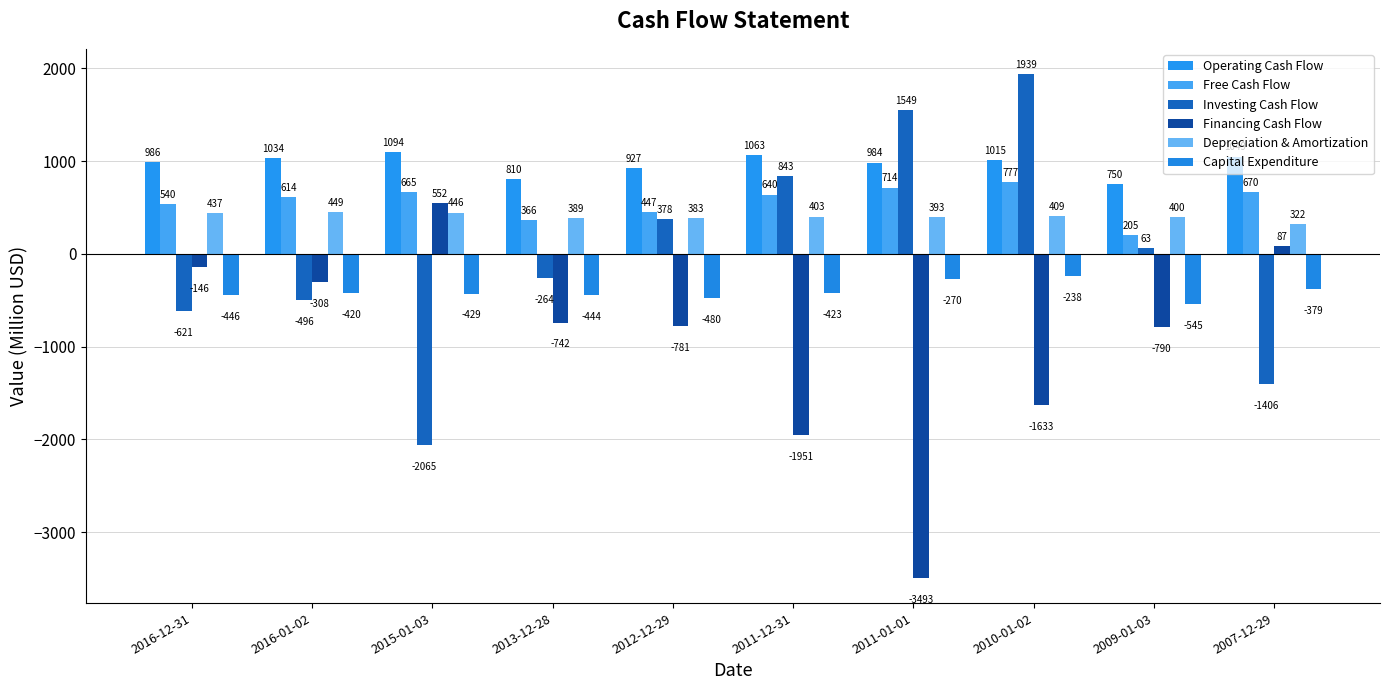

What is the difference between the Free Cash Flow values at 2016-01-02 and 2011-01-01?

100